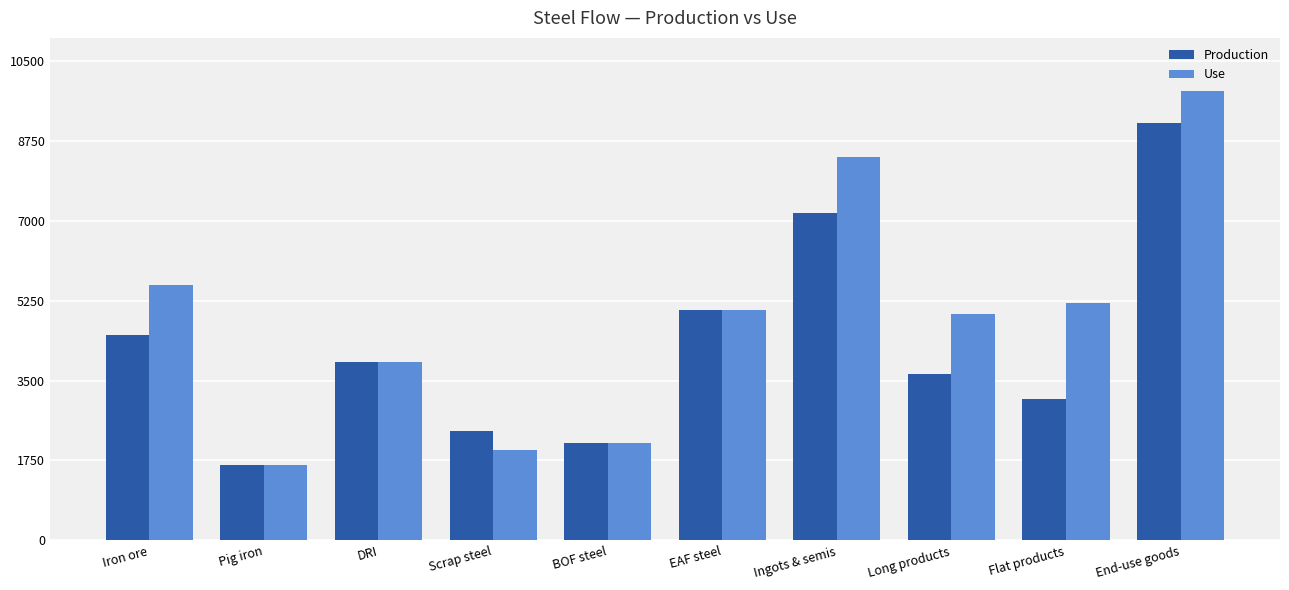

How many values in the Production series are below 3903?

5